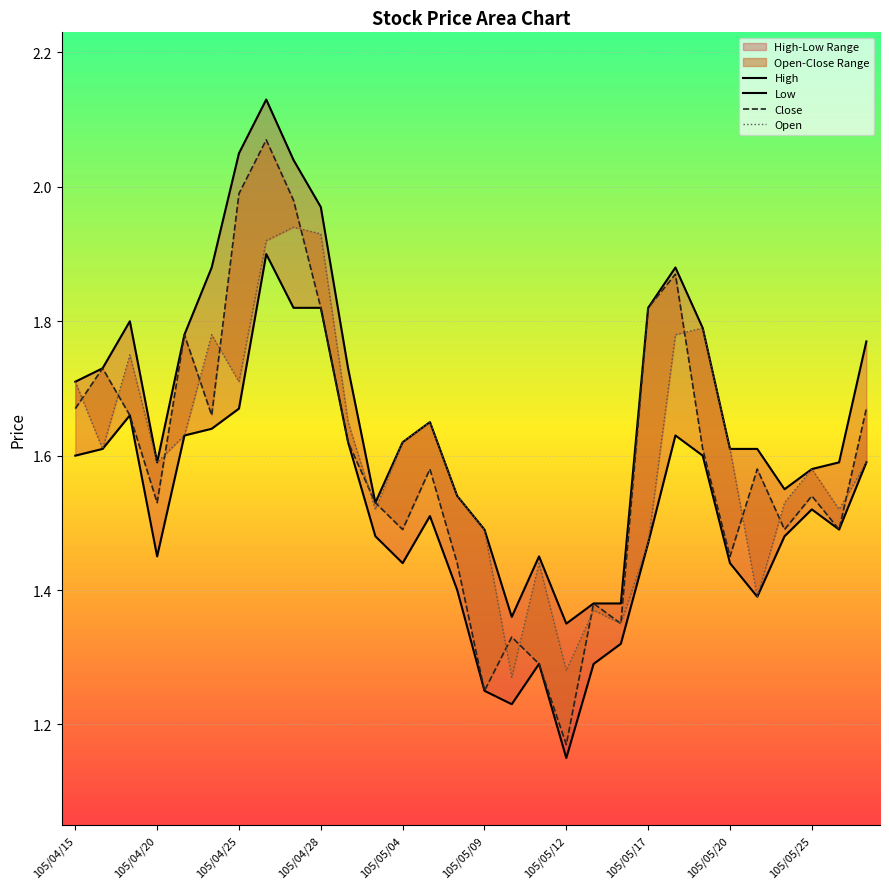

How many lines are shown in the chart?

4